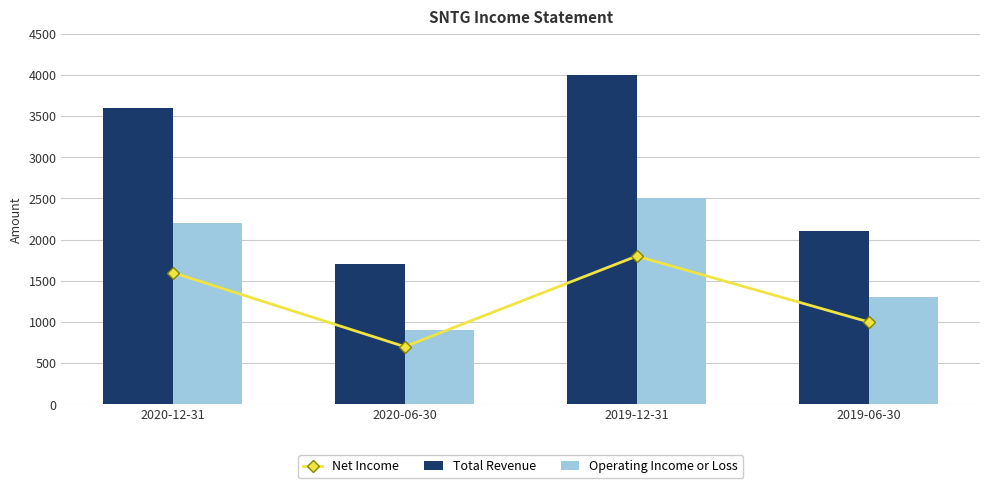

What is the greatest value displayed?

4000